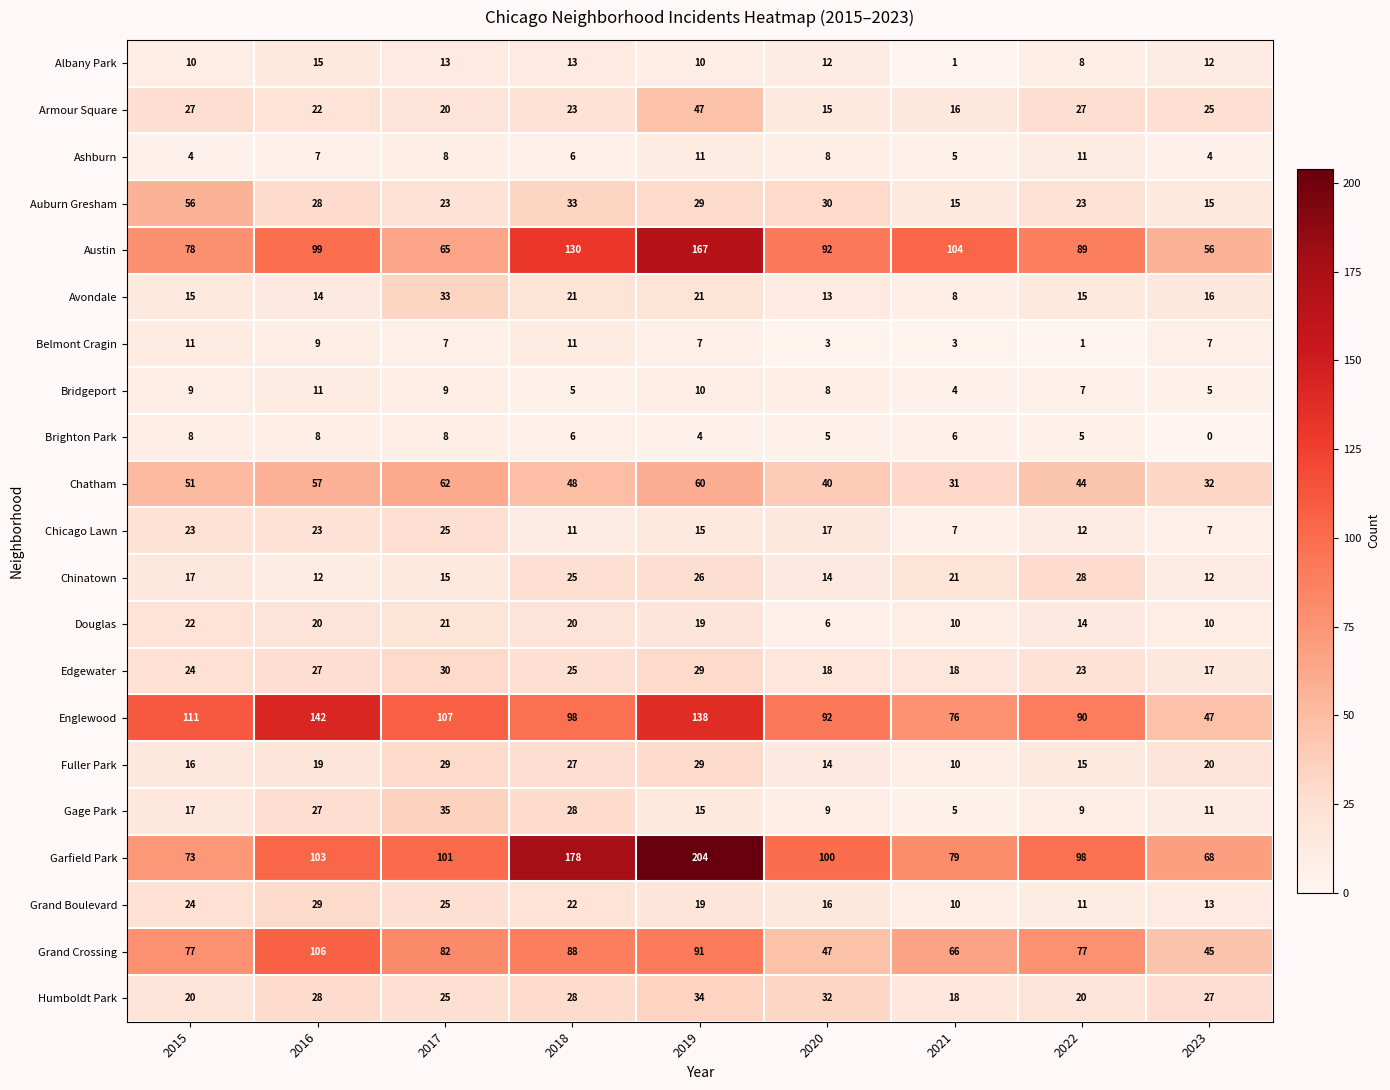

At how many categories does at least one series exceed 158?

2